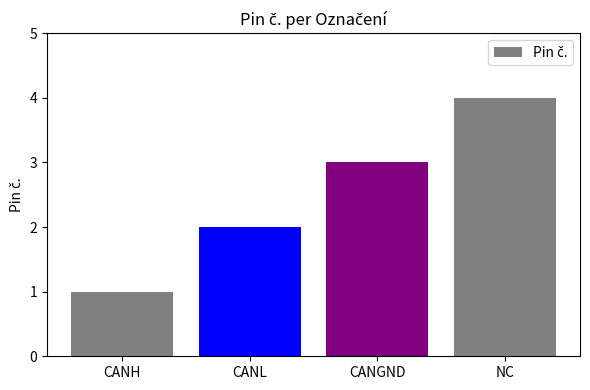

Reading left to right, list all the values displayed in this chart.

1	2	3	4